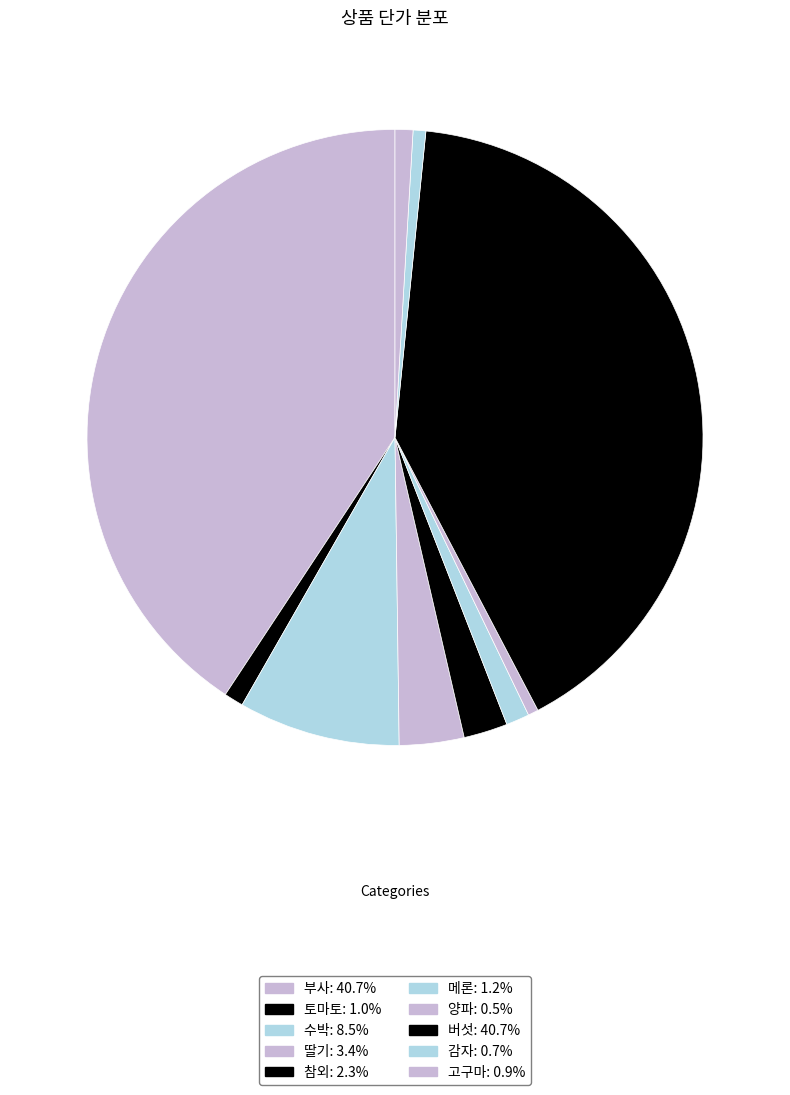

How many segments does this pie chart have?

10